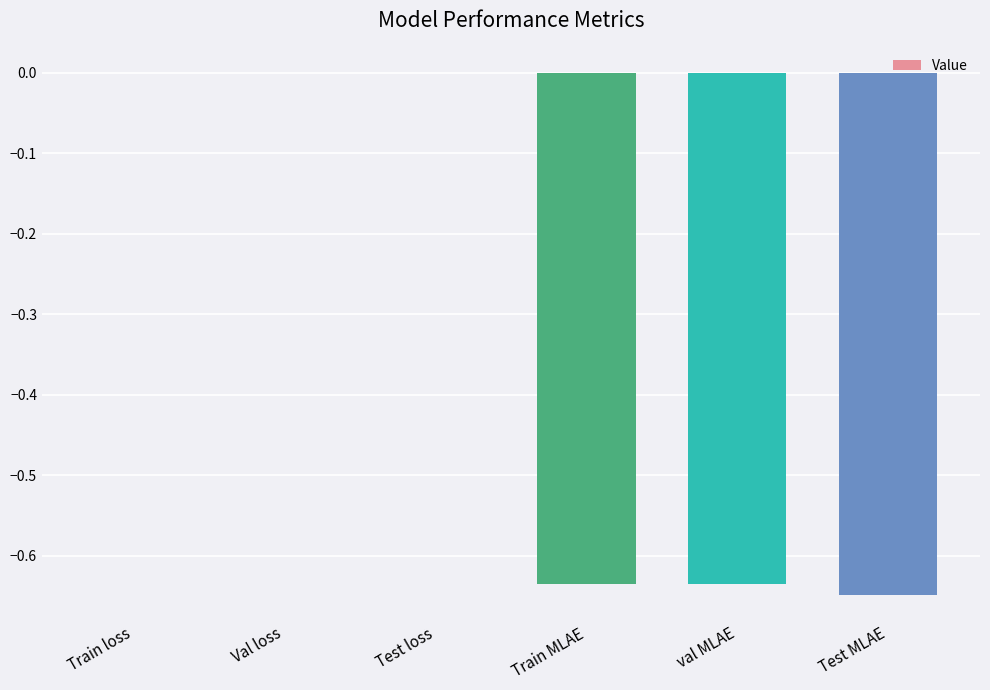

The value at val MLAE is -1.1. True or false?

False